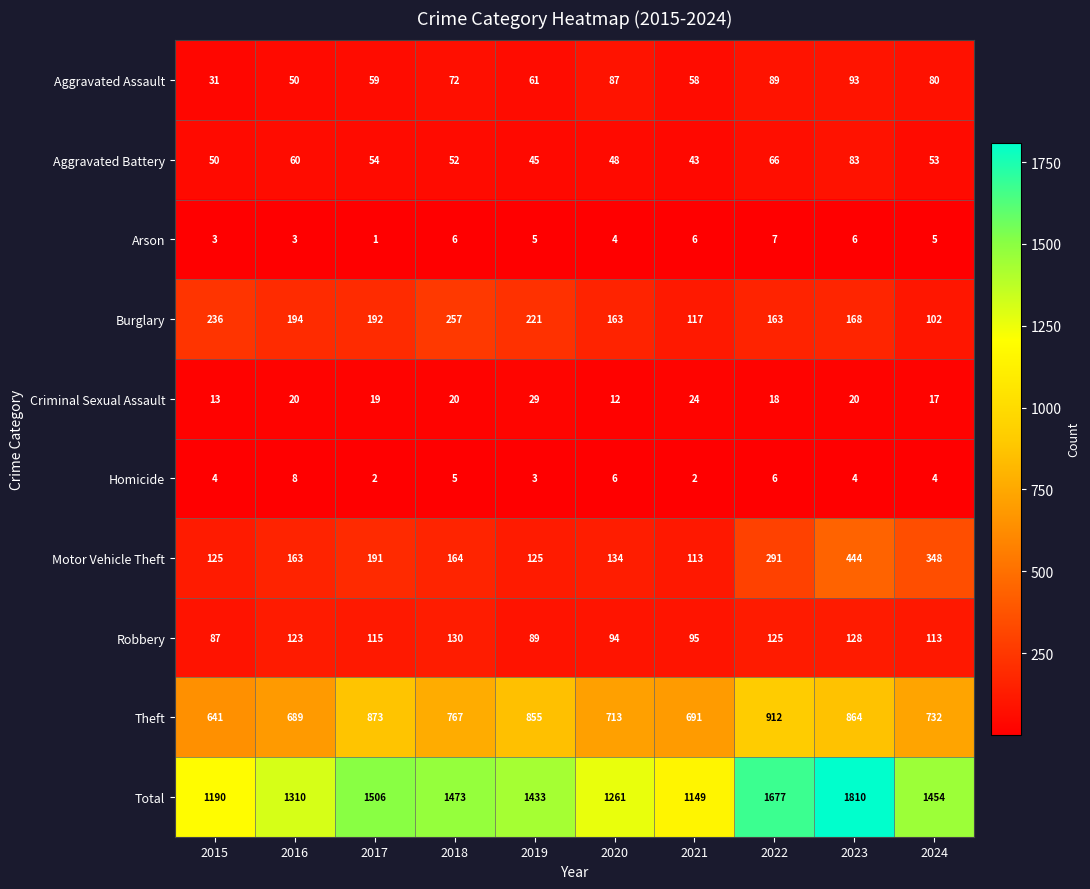

Rank the series at 2018 from highest to lowest value.

Total, Theft, Burglary, Motor Vehicle Theft, Robbery, Aggravated Assault, Aggravated Battery, Criminal Sexual Assault, Arson, Homicide